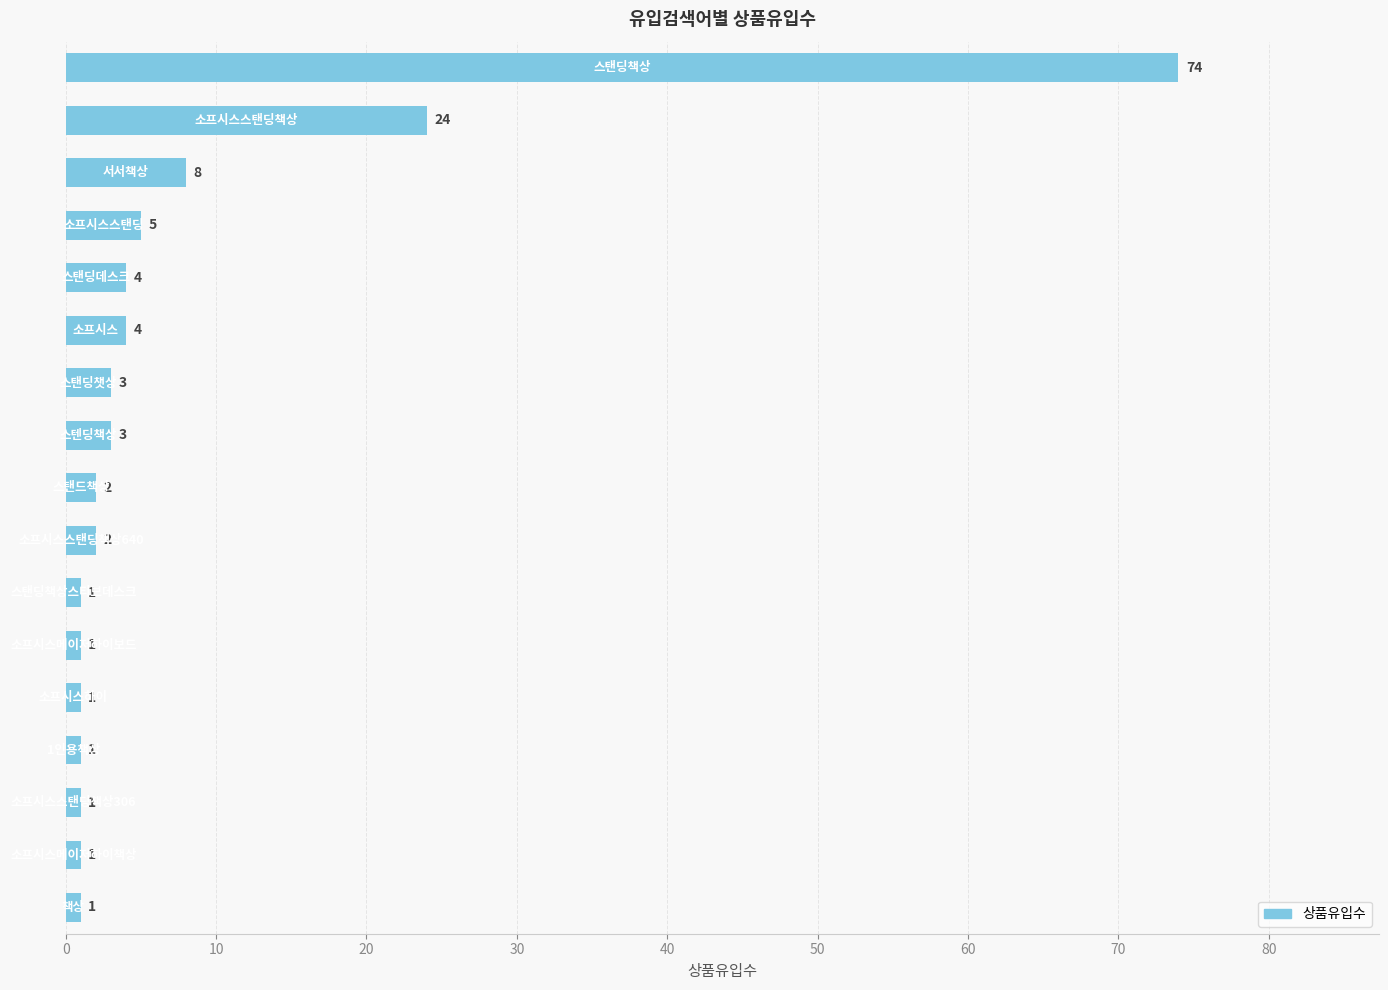

How many values are below 2?

7